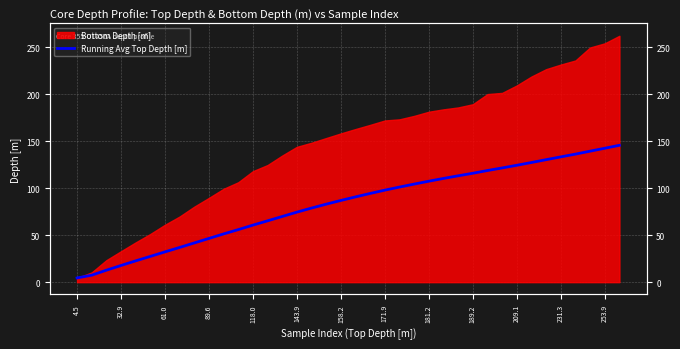

The chart shows a value of 156.0 at 181.2. True or false?

False